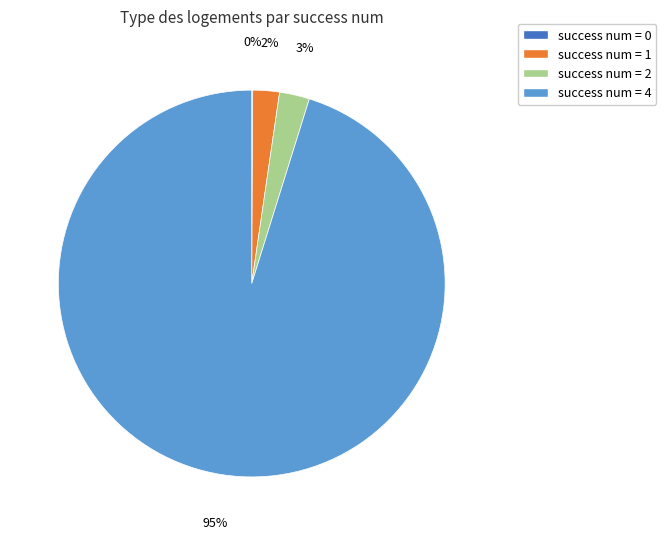

To the nearest percent, what is the difference between the largest and smallest slice percentages?

95%